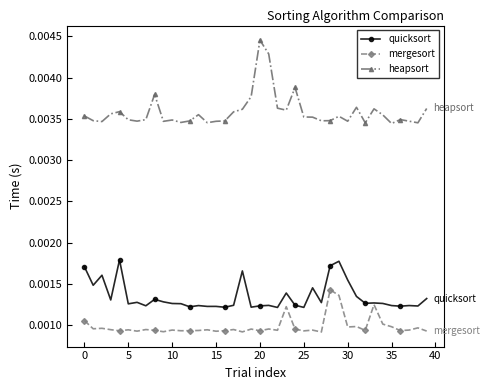

True or false: heapsort and quicksort cross at least once.

False